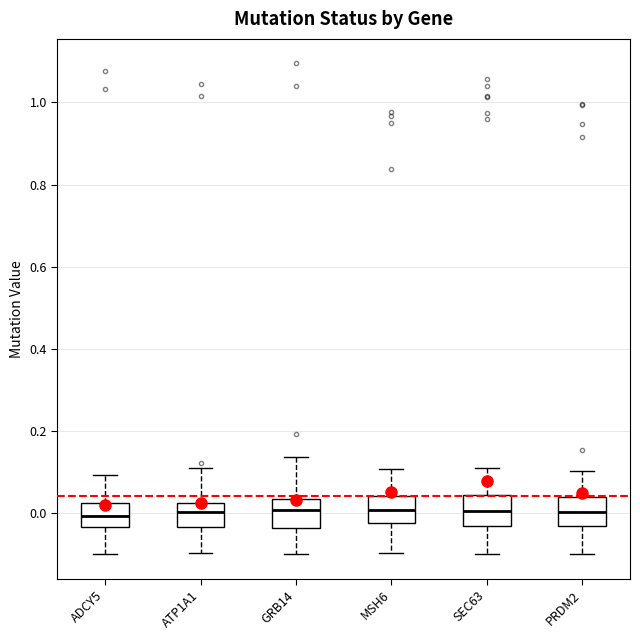

Where does the median line of the box for PRDM2 sit on the y-axis? The values are not printed on the chart, so give them approximately, as read against the axis.

0.00